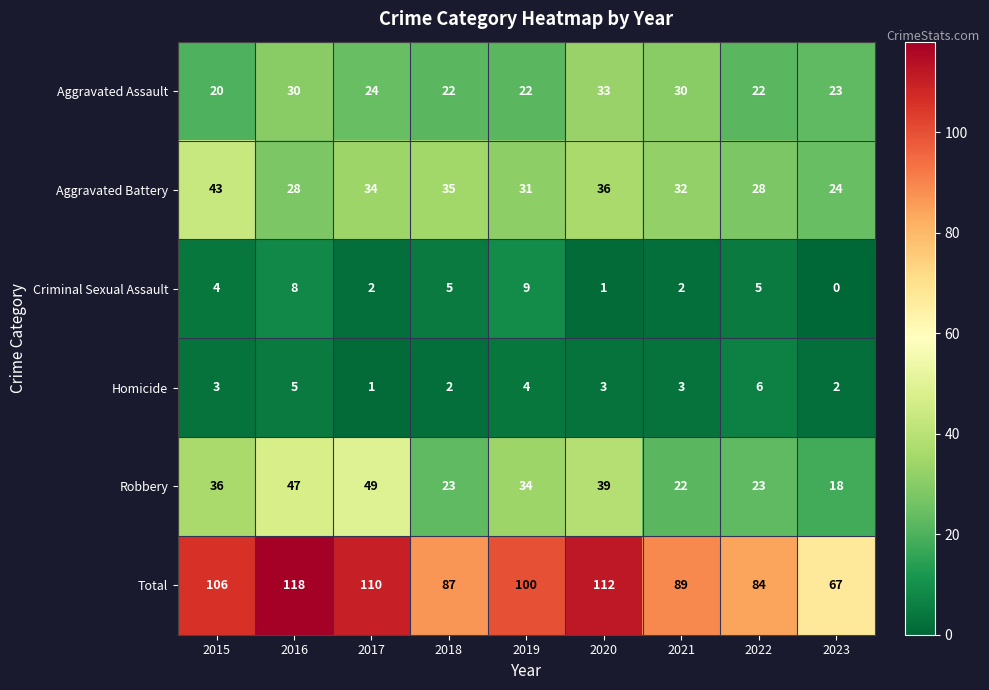

What is the spread (max minus min) of values at 2021?

87